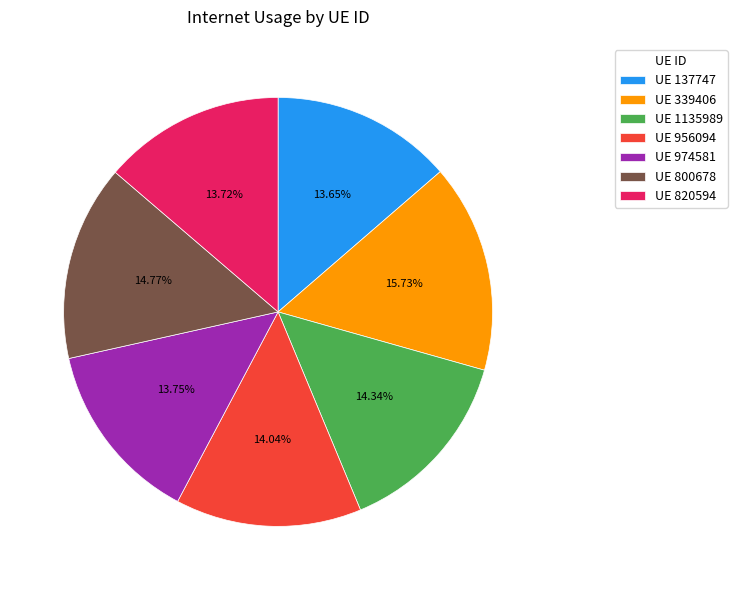

Which has a higher value, UE 339406 or UE 820594?

UE 339406